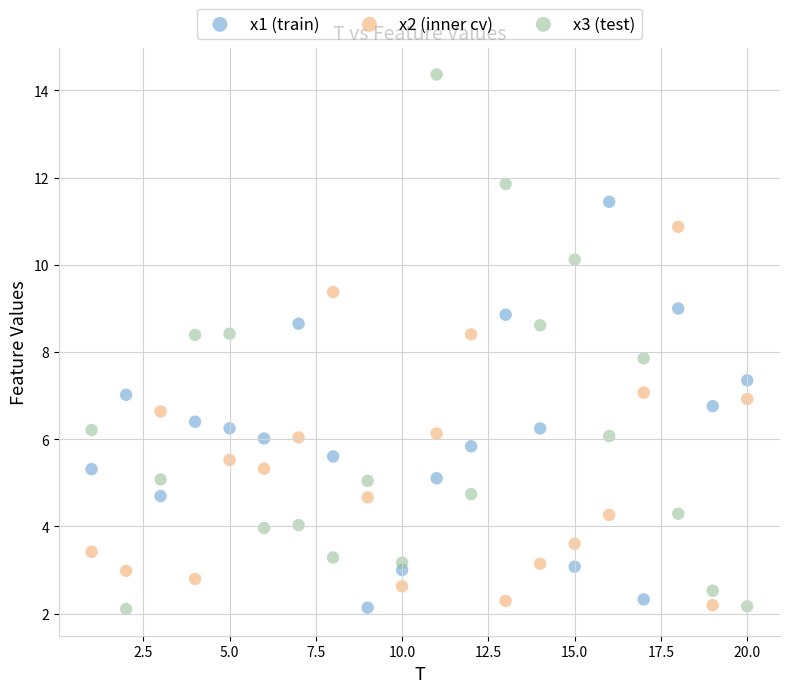

What are all the series names shown in the legend?

x1 (train), x2 (inner cv), x3 (test)